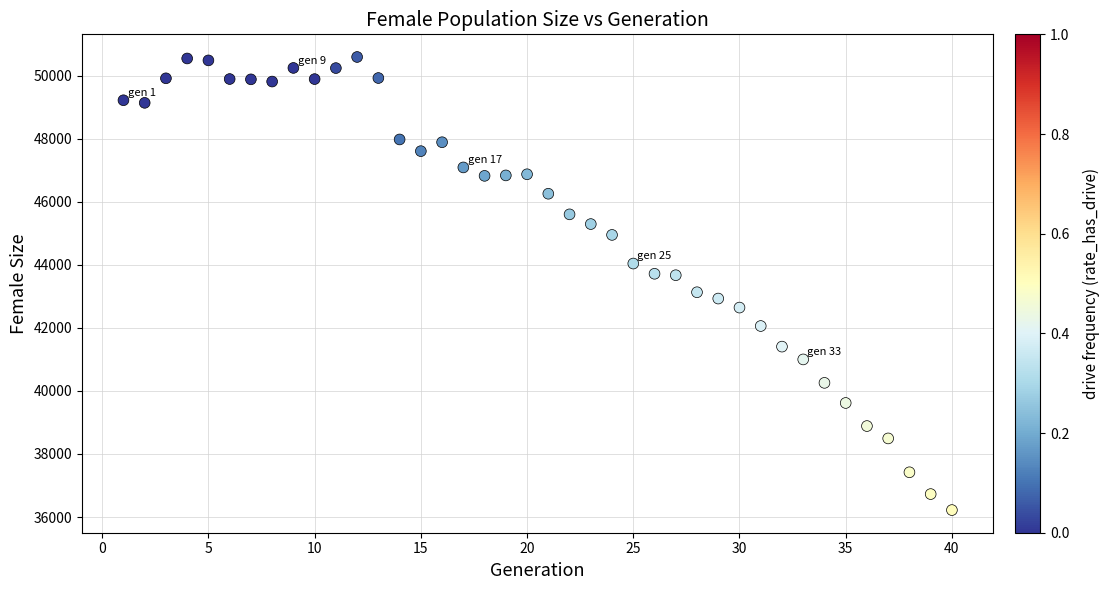

What is the range of Y values (max minus min)?

14367